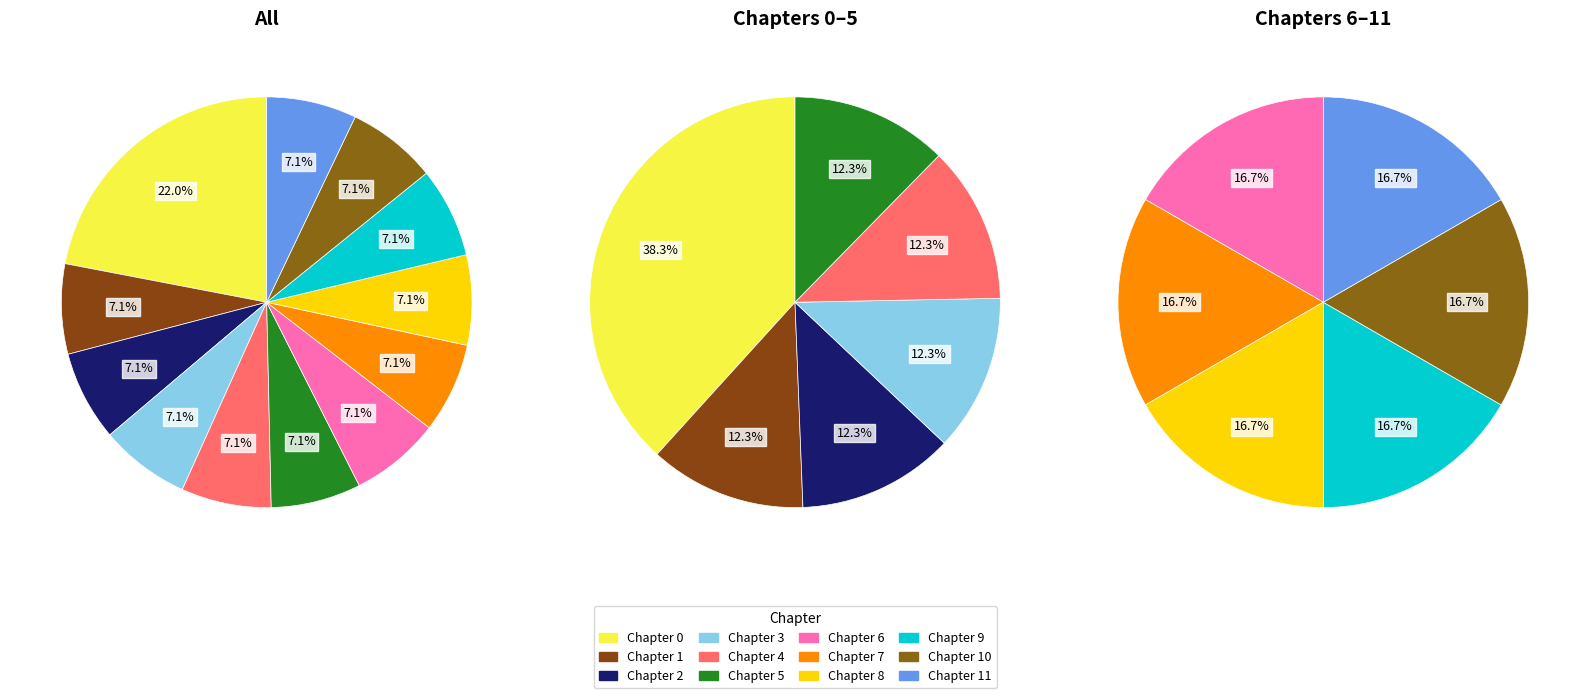

How many slices are in this pie chart?

12